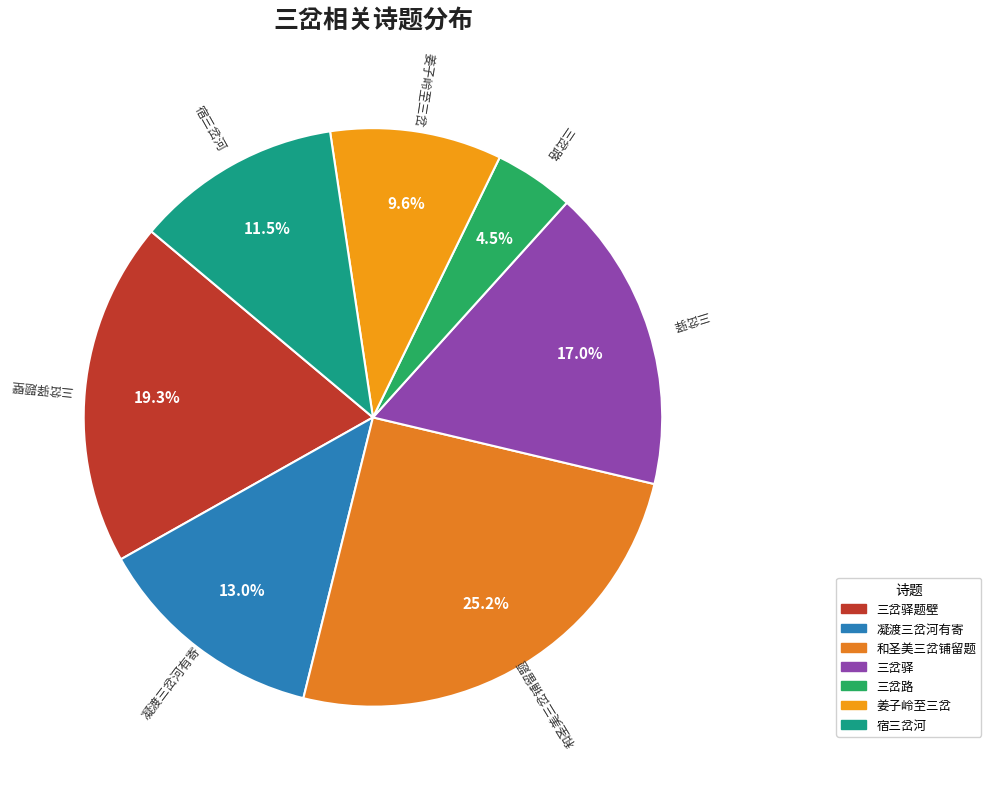

What portion of the pie excludes 三岔路?

95.5%